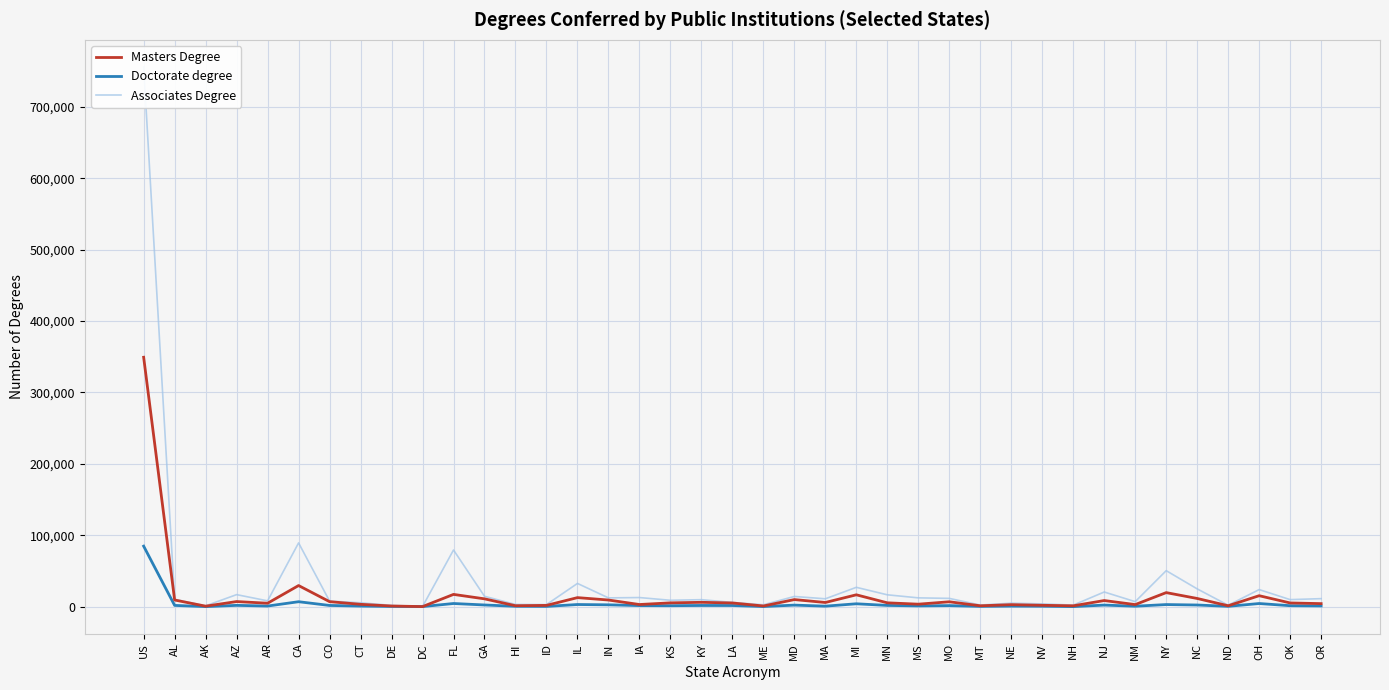

True or false: Associates Degree has a value of 15805 at MO.

False